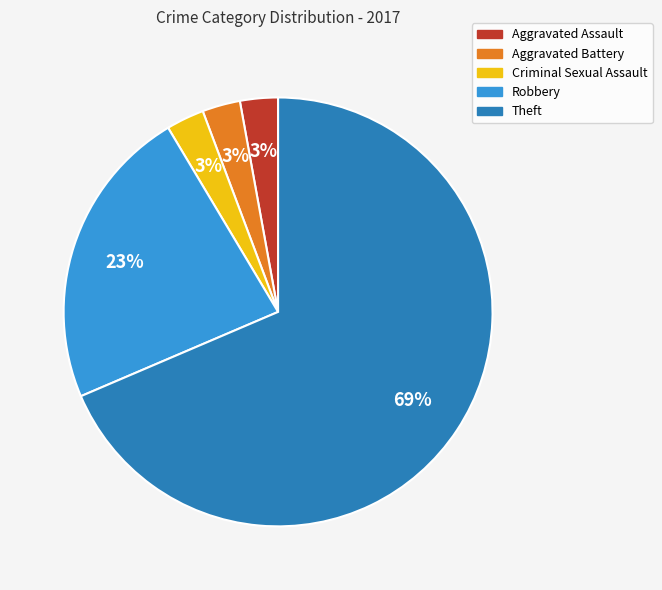

What is the largest slice in the pie chart?

Theft